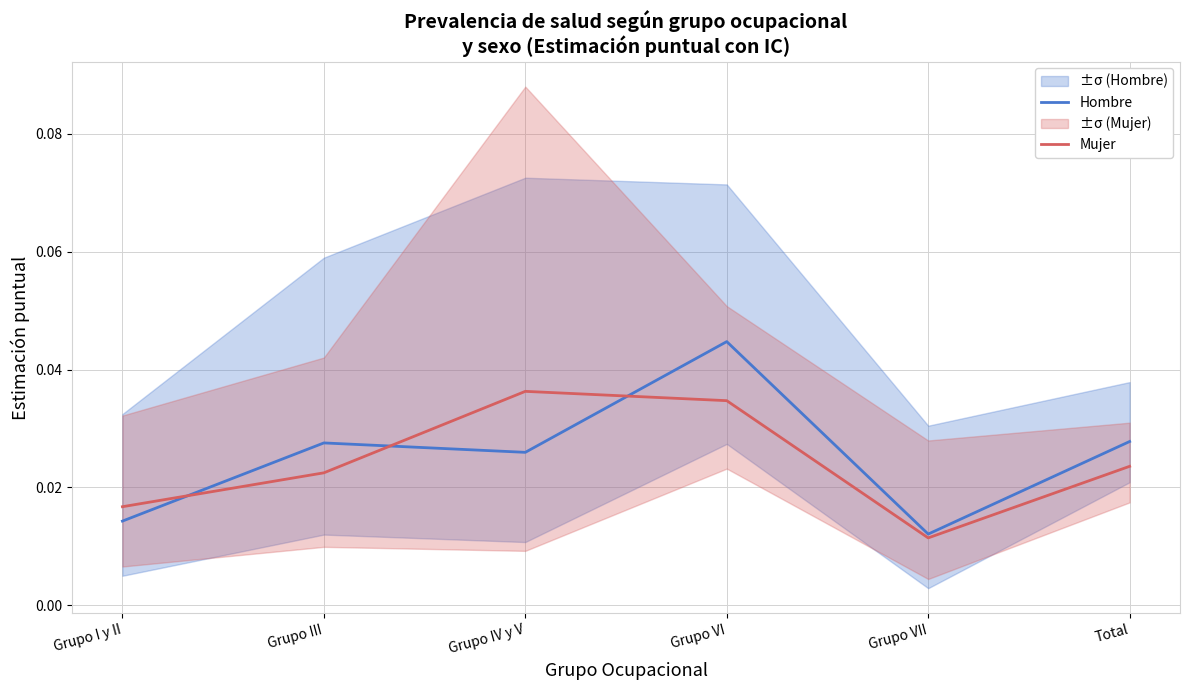

How many intersections are there between Mujer and Hombre?

3